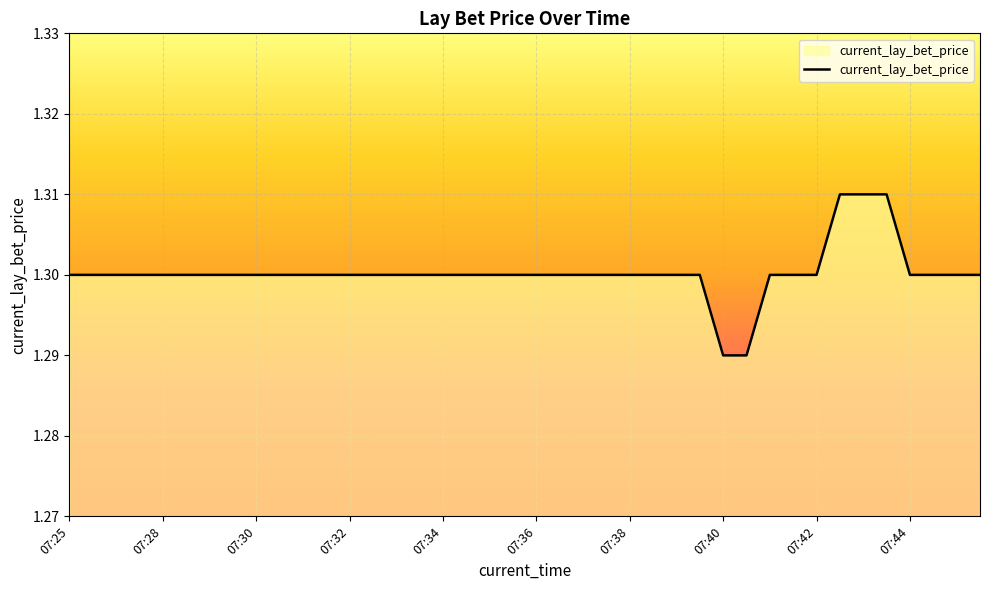

True or false: the data shows 1.9 at 07:34.

False